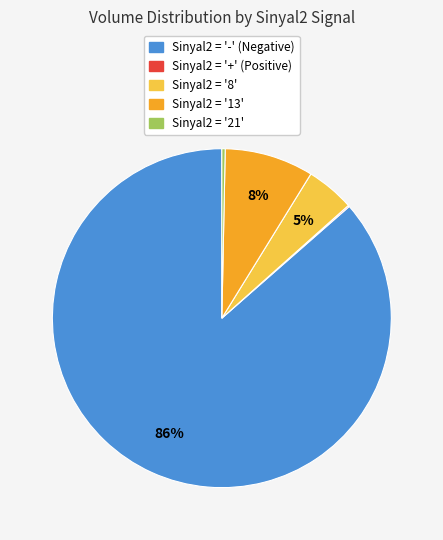

Is there a majority slice in this chart?

Yes